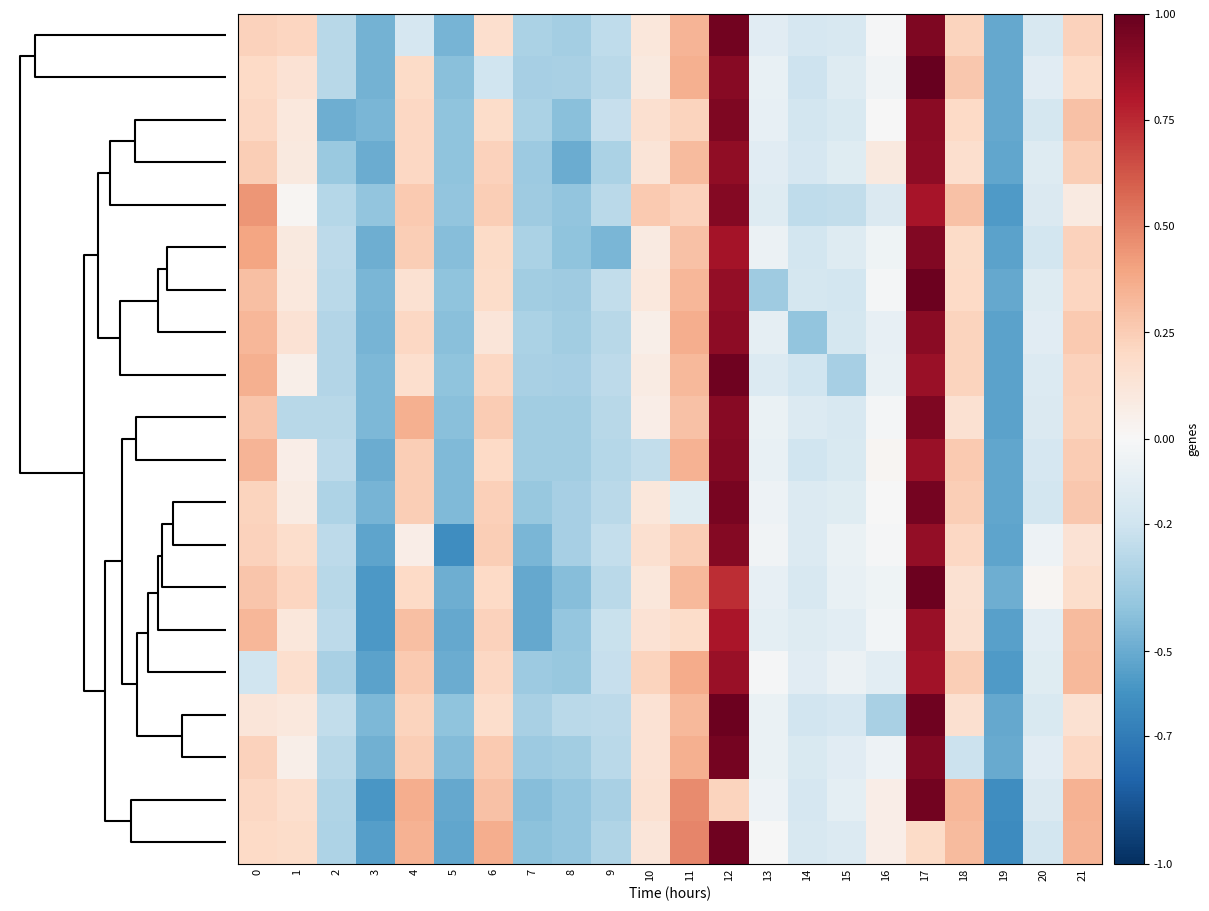

At which category does the chart reach its peak across all series?

17